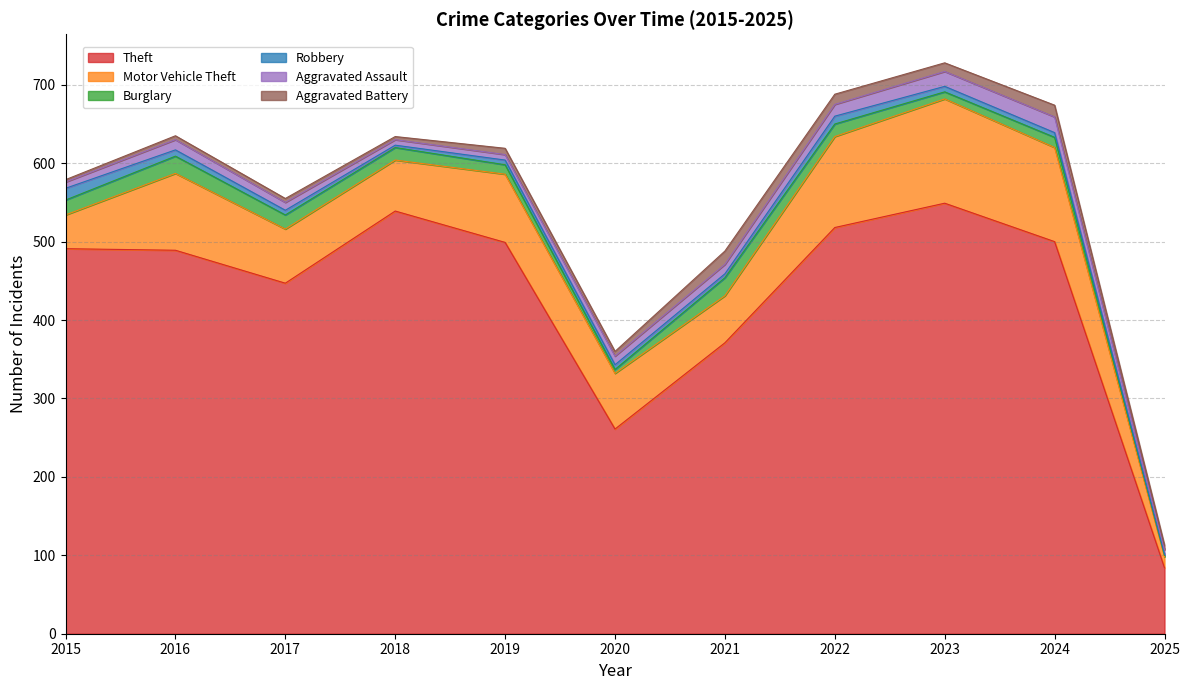

Which series has the widest spread of values?

Theft